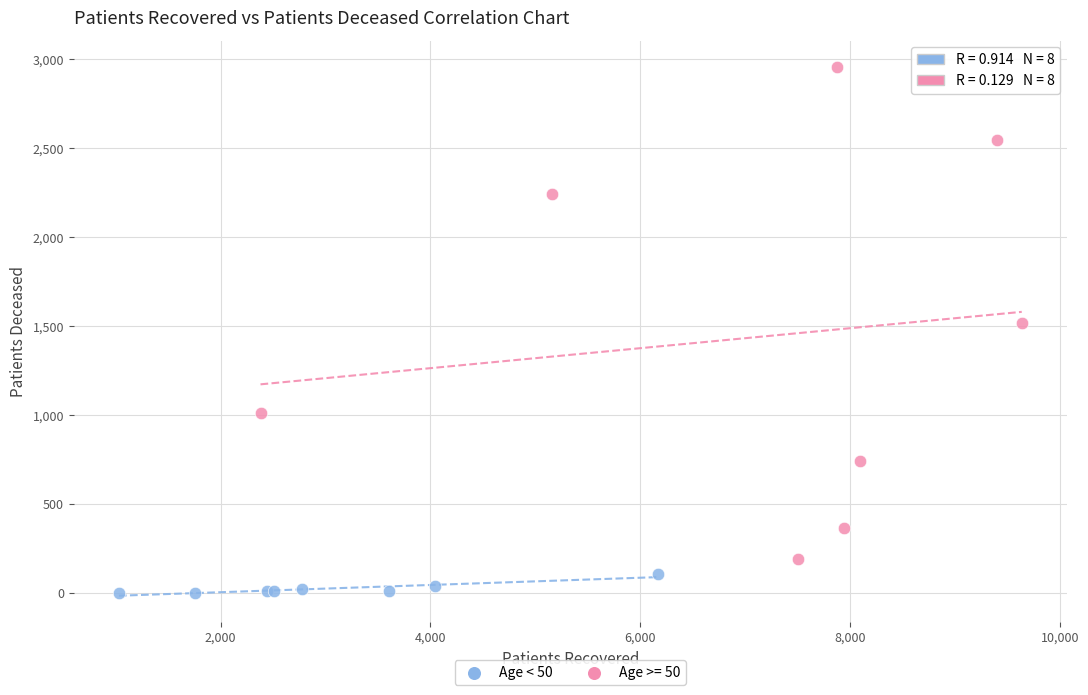

Which series contains the lowest Y value?

Age < 50